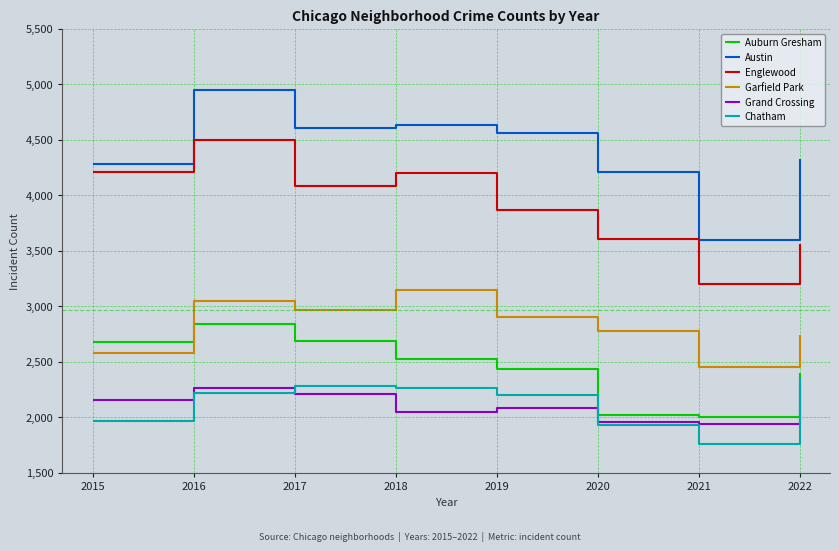

What is the maximum value shown in the chart?

4949